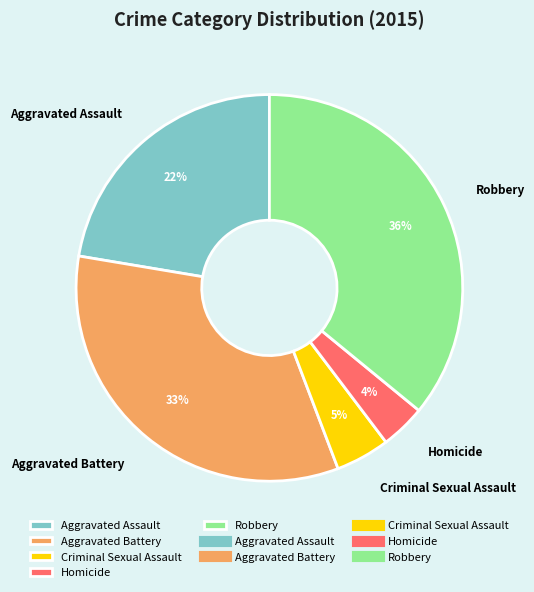

To the nearest percent, what portion does Aggravated Assault represent?

22%